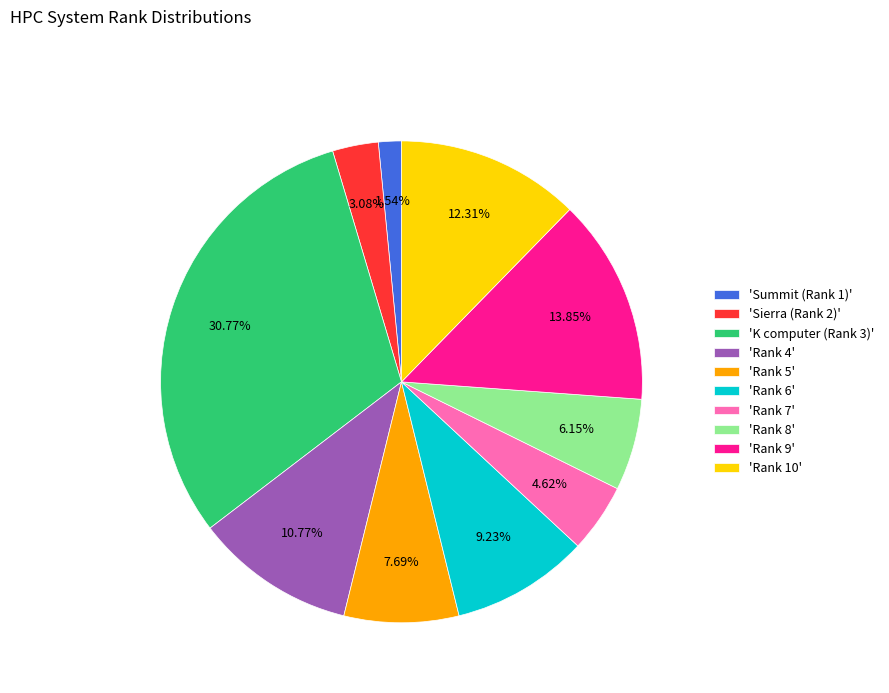

Is there any slice that represents more than half of the pie?

No